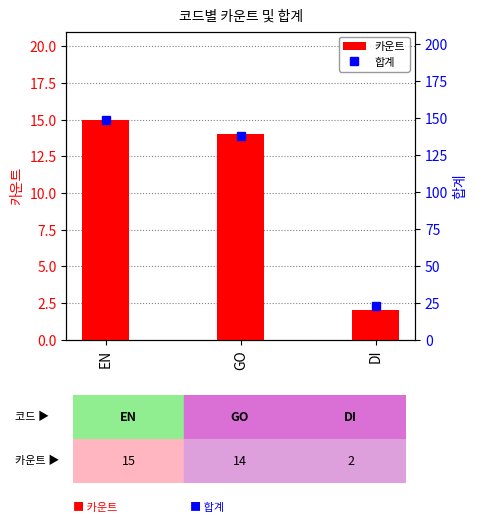

Which series changed the most between GO and DI?

합계